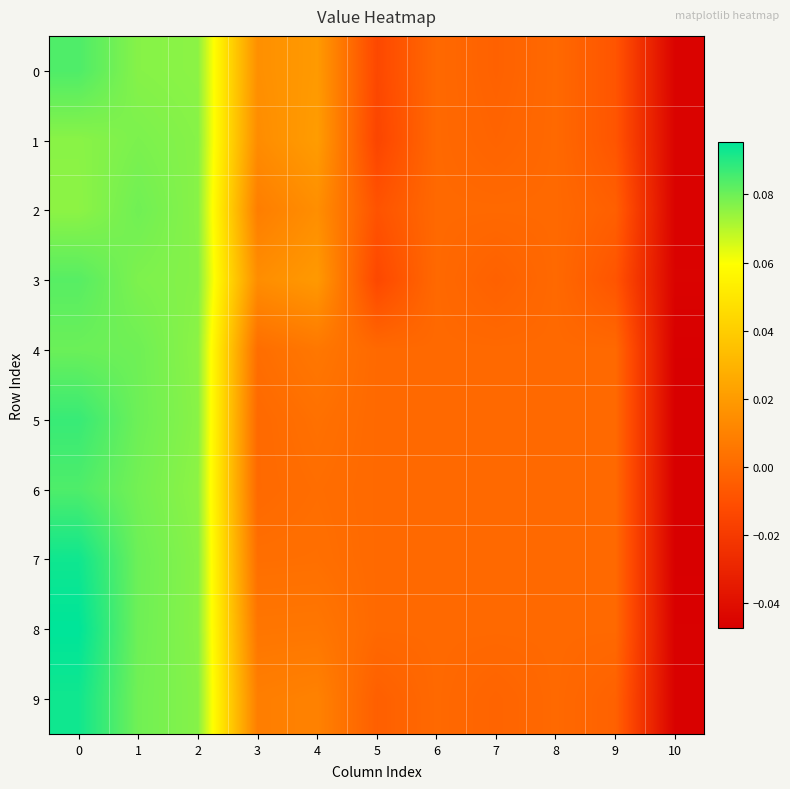

At how many categories does at least one series exceed 0?

5